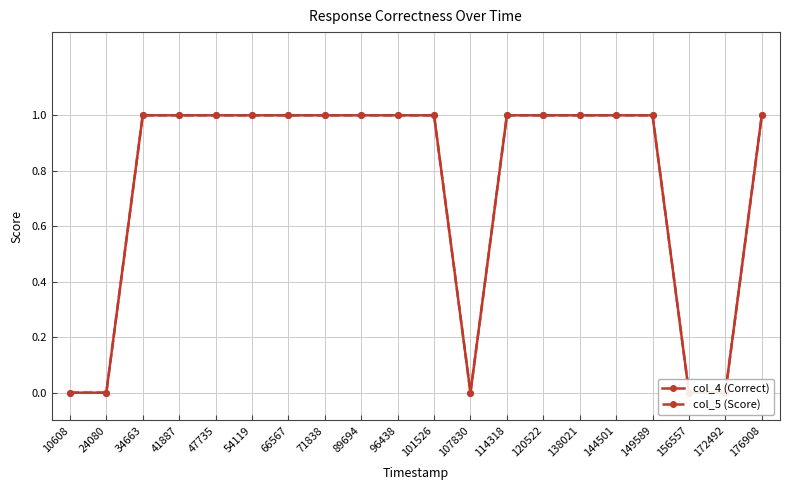

What is the value of the col_5 (Score) point at the 17th from the left?

1